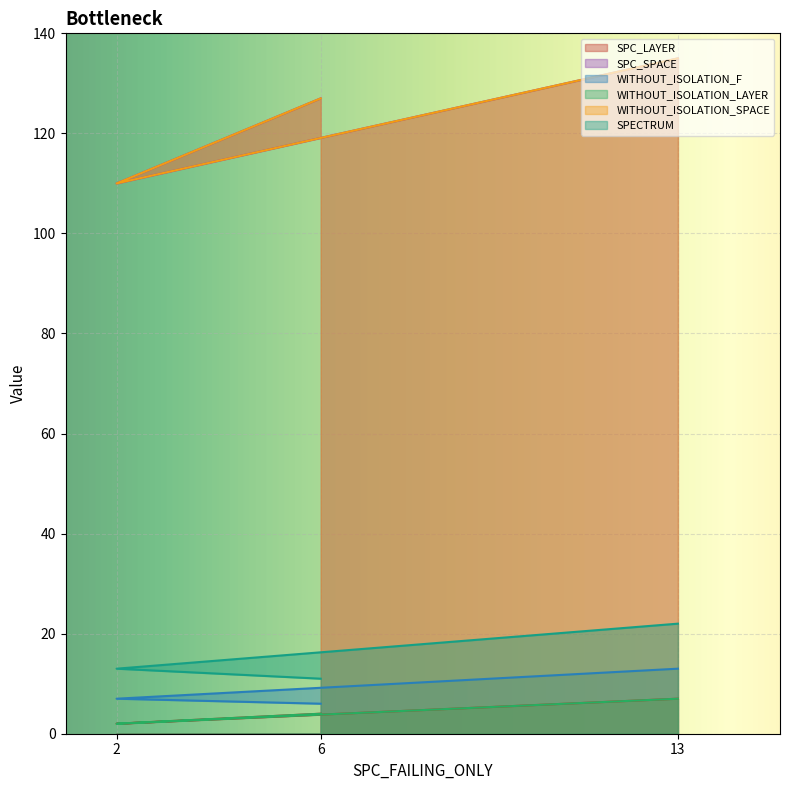

What is the difference between the highest and lowest values at 6?

123